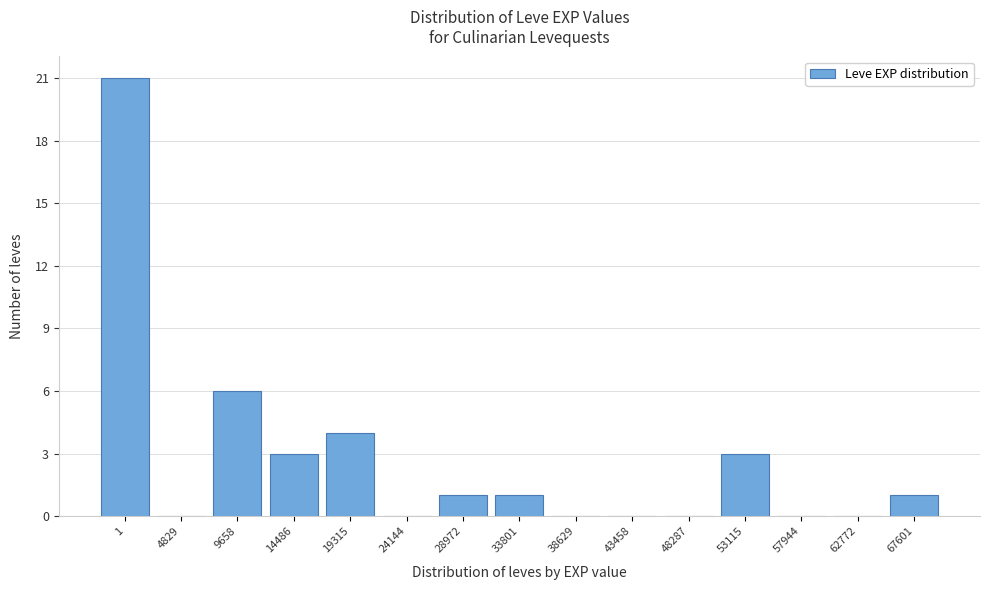

Reading left to right, what are all the values shown in this chart?

1=21	4829=0	9658=6	14486=3	19315=4	24144=0	28972=1	33801=1	38629=0	43458=0	48287=0	53115=3	57944=0	62772=0	67601=1